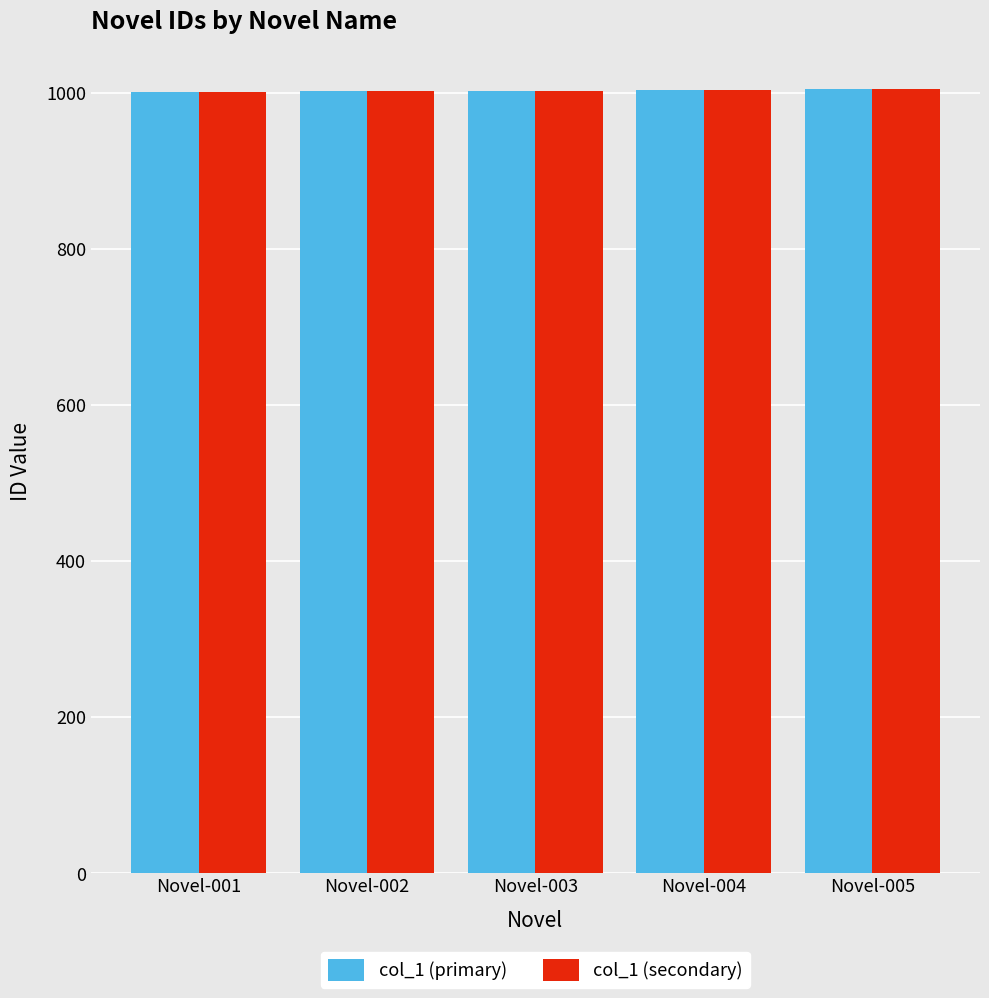

What is the highest value of the col_1 (primary) series?

1005